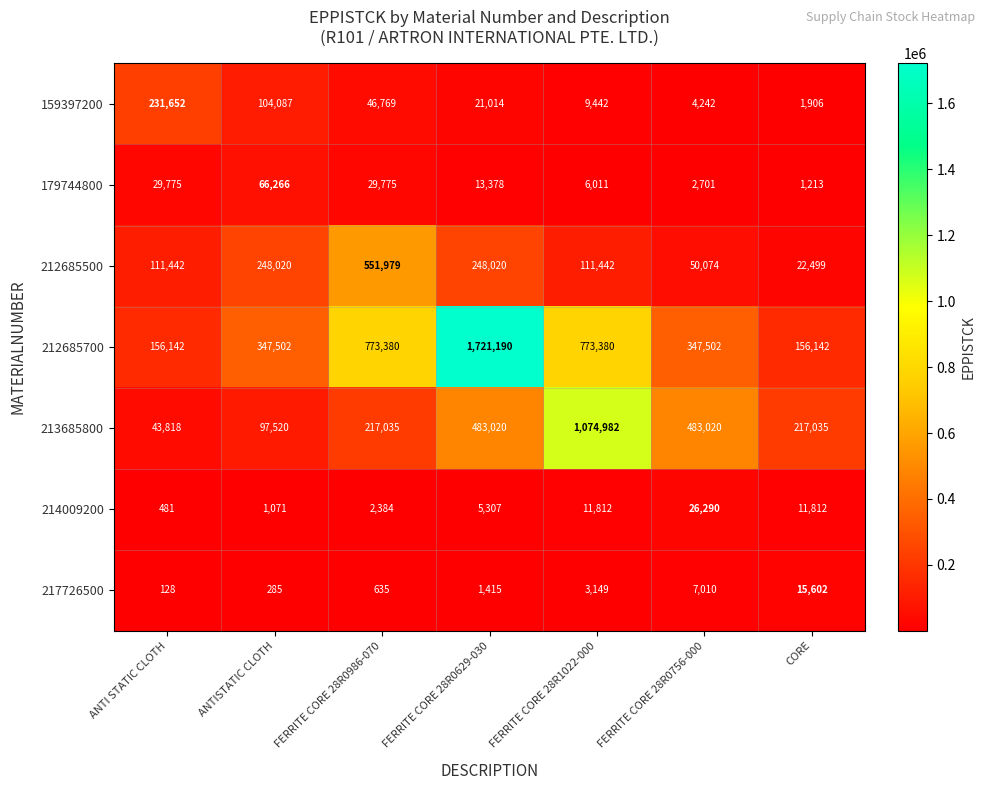

Is it true that 212685500 equals 21563 at FERRITE CORE 28R0756-000?

False